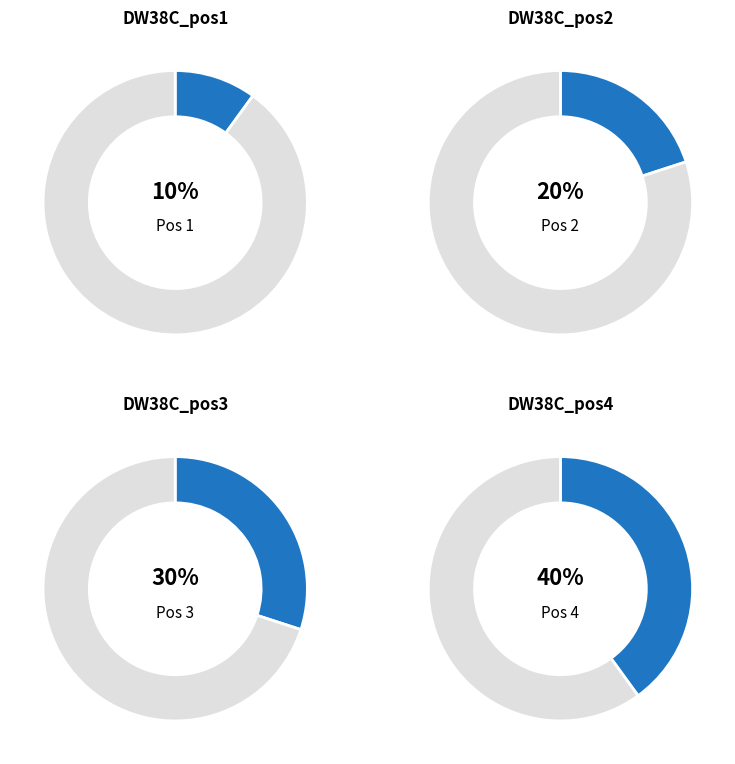

Count the number of slices in the pie.

4